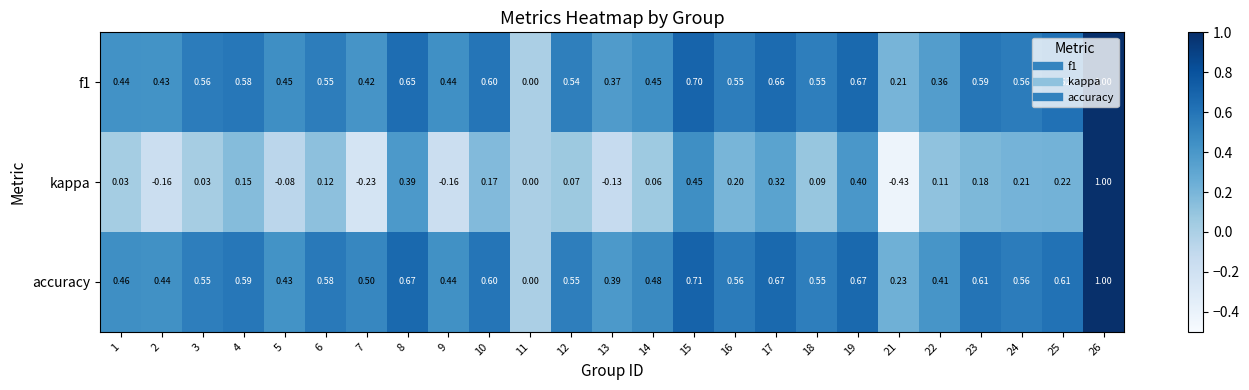

Which series has the largest range (max minus min)?

kappa